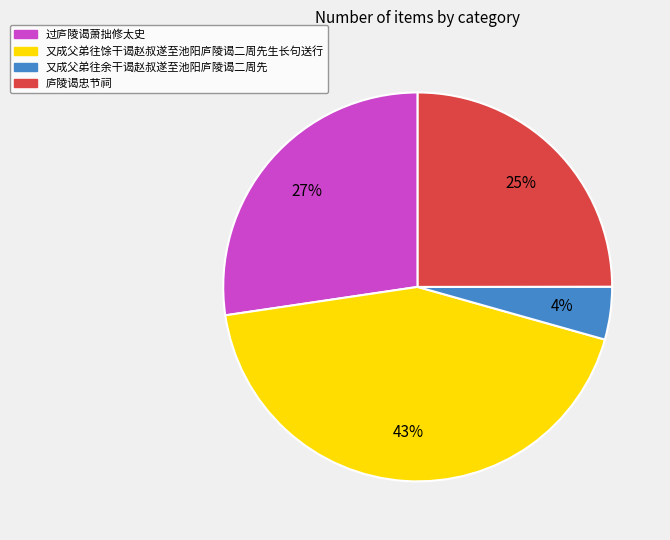

Do 过庐陵谒萧拙修太史 and 又成父弟往馀干谒赵叔遂至池阳庐陵谒二周先生长句送行 together represent more than half of the pie?

Yes